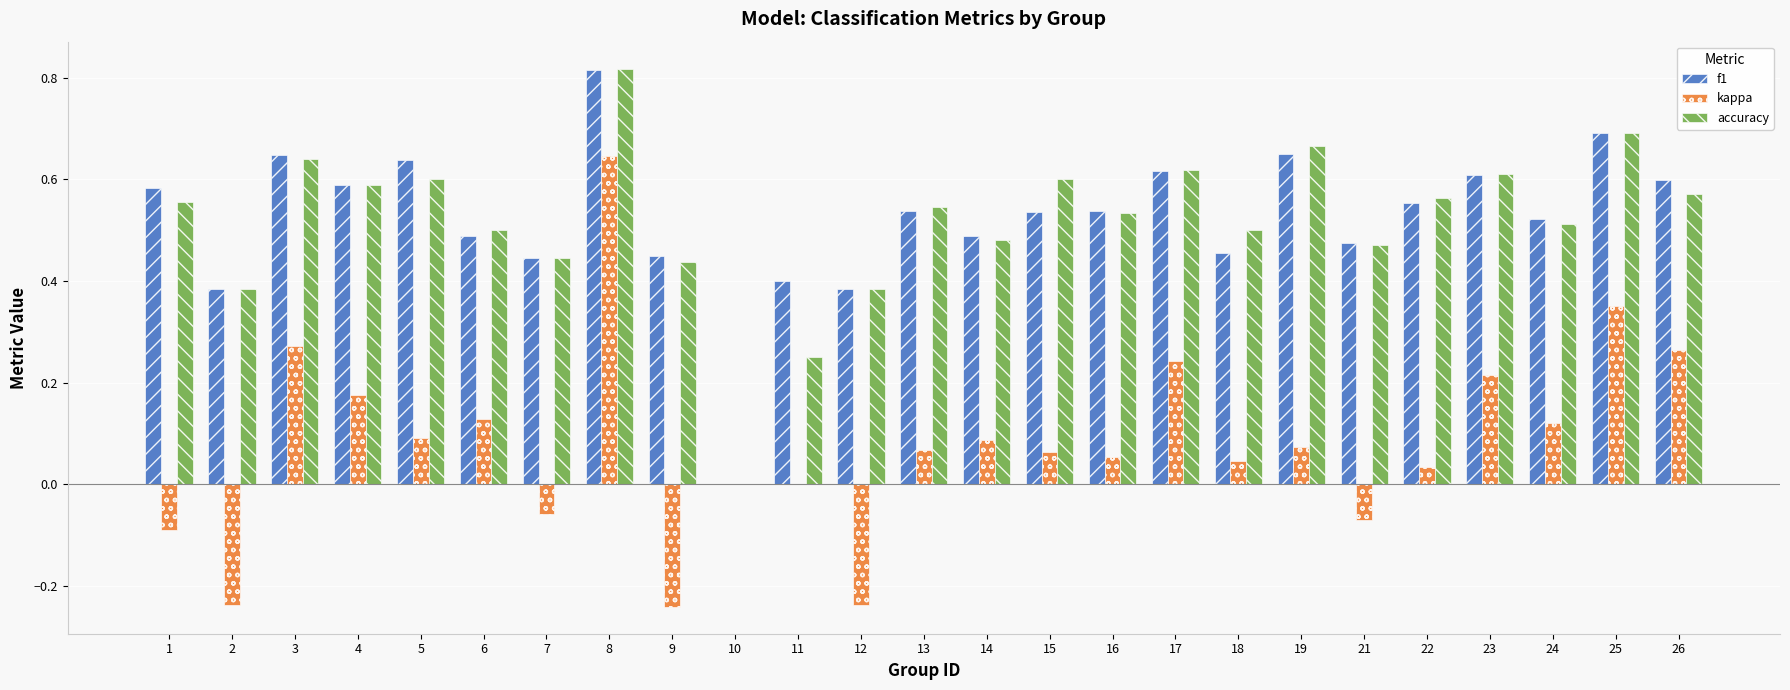

Which label corresponds to the largest value in the chart?

8